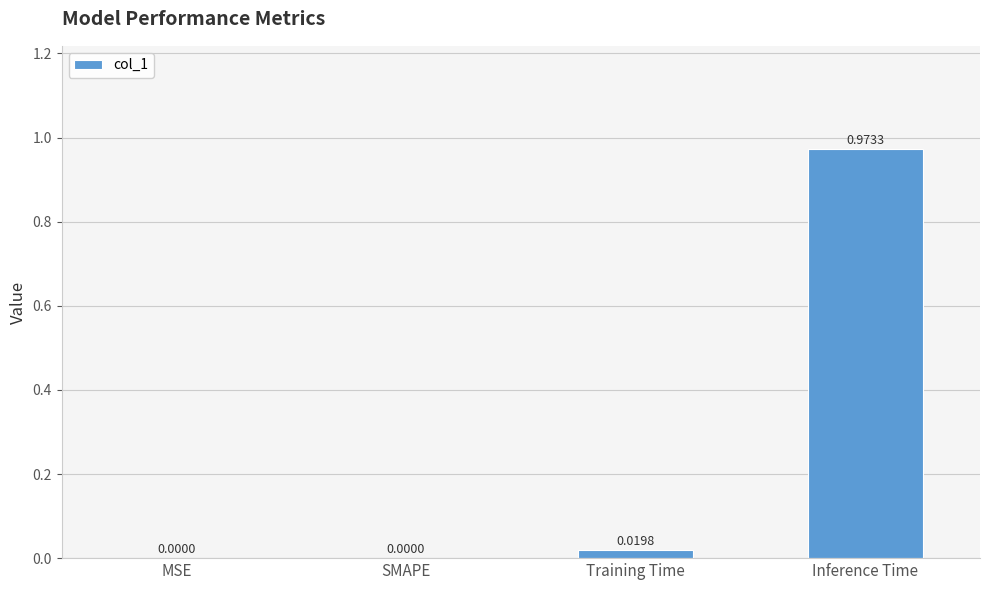

Between Training Time and MSE, which is larger?

Training Time